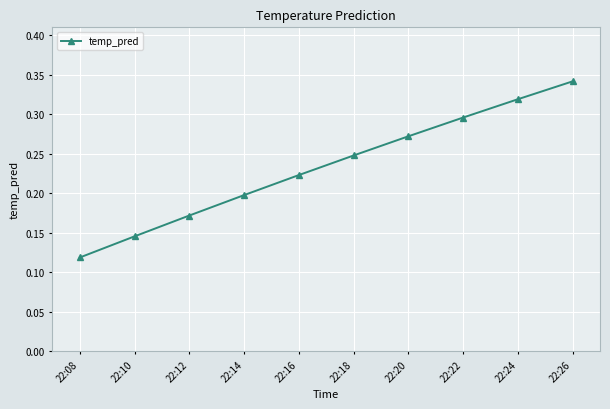

The value at 22:24 is 0.3. True or false?

True